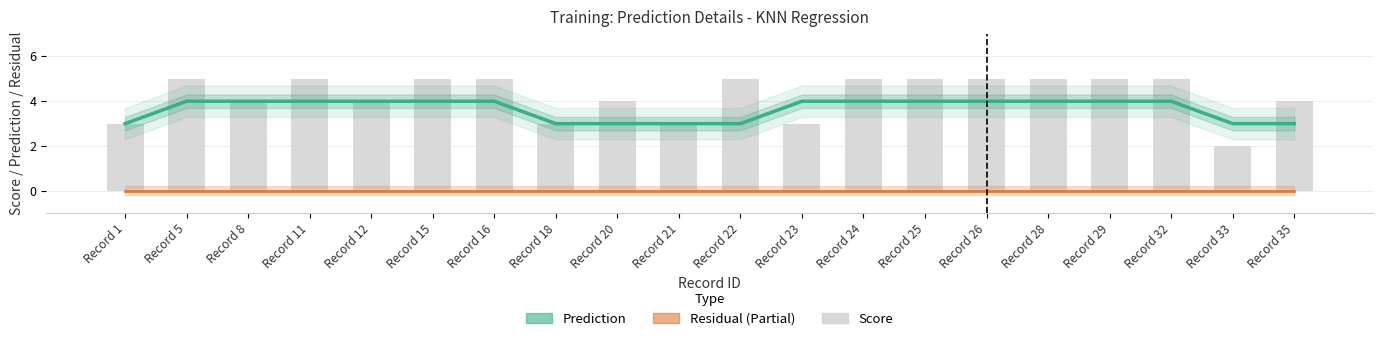

What is the average value of the Prediction series?

4